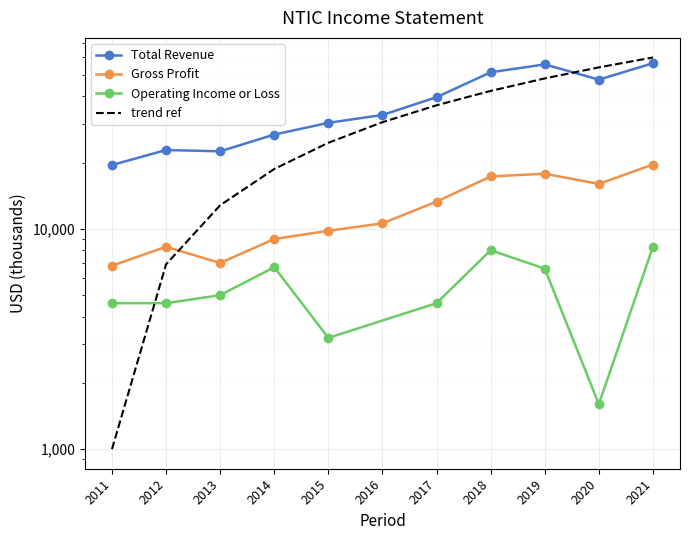

What is the difference between the maximum and minimum values in the Gross Profit series?

12800